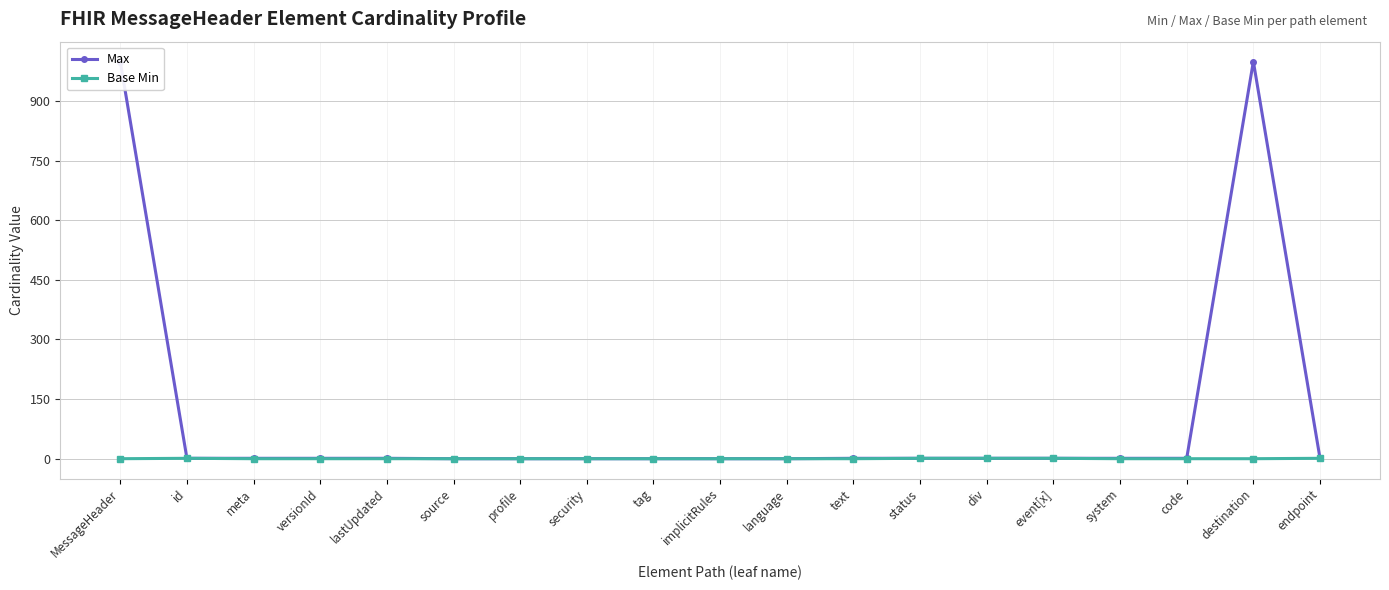

What is the greatest value displayed?

999